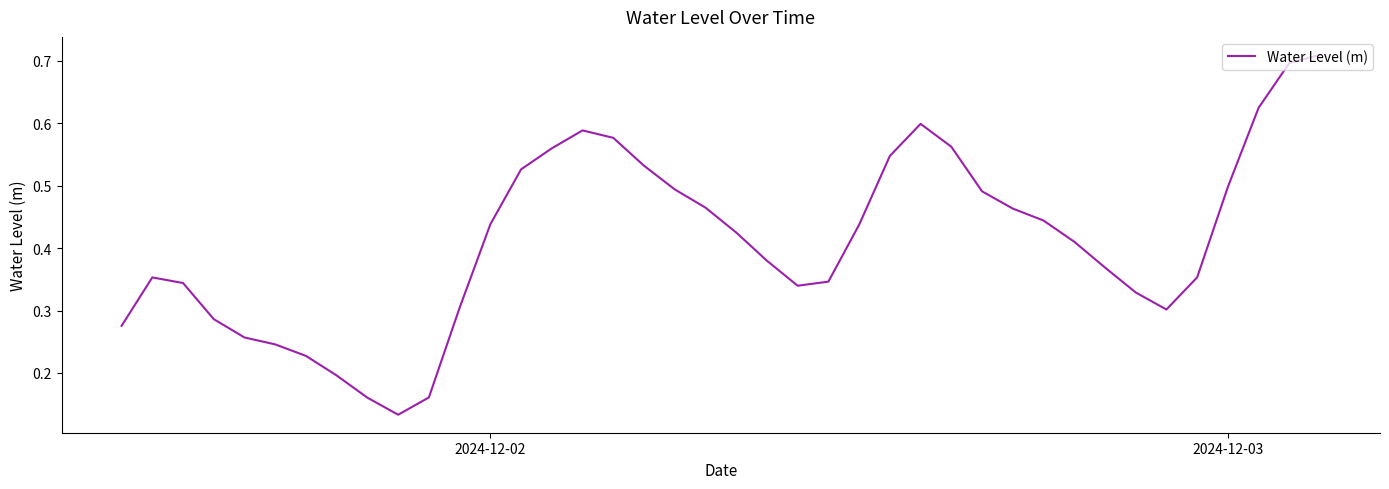

How many lines are shown in the chart?

1